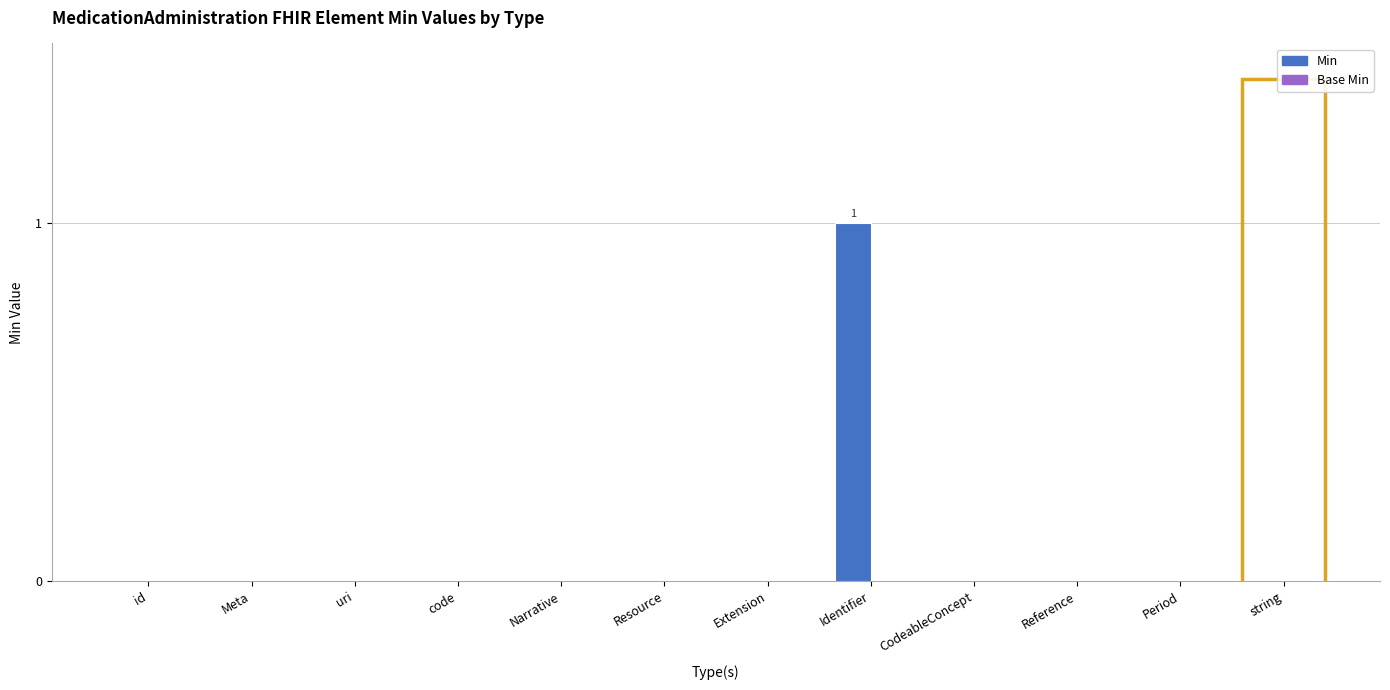

Which label corresponds to the largest value in the chart?

Identifier